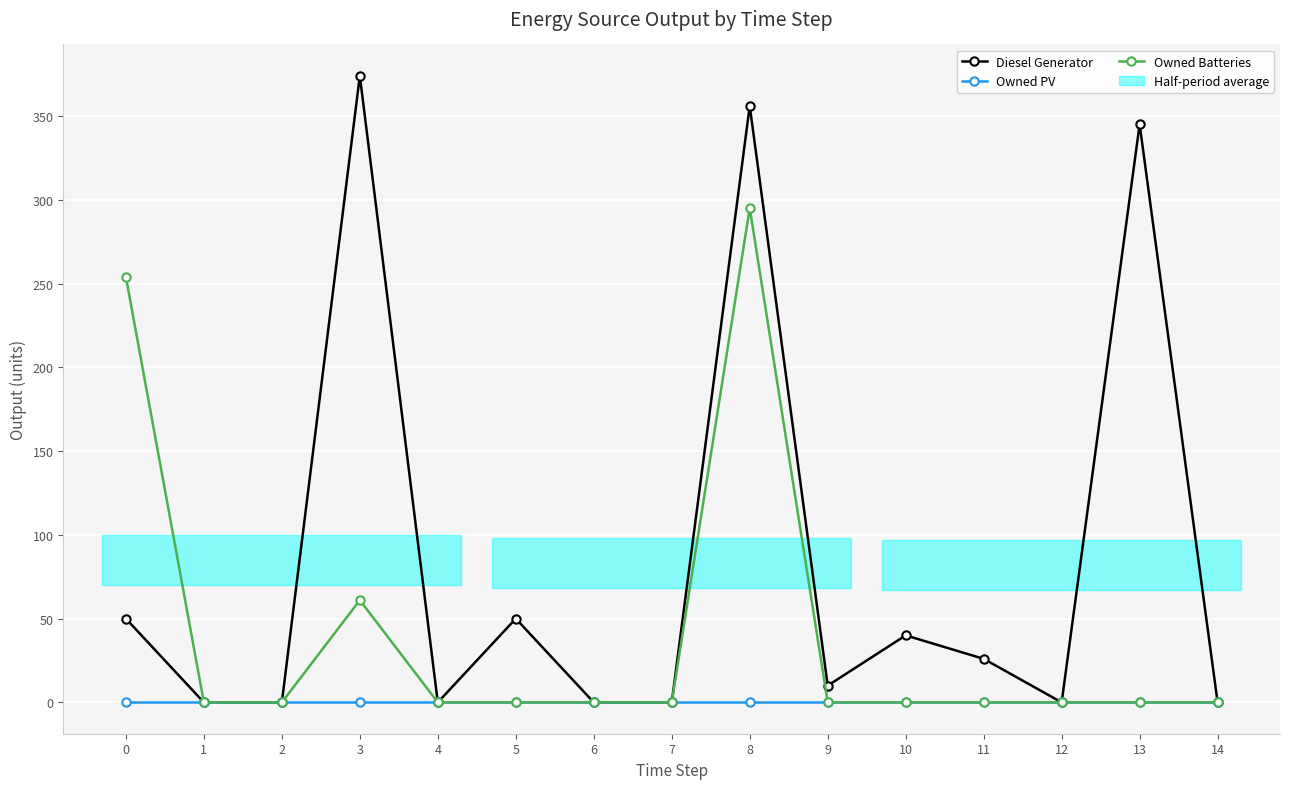

What is the total value across all series at 0?

304